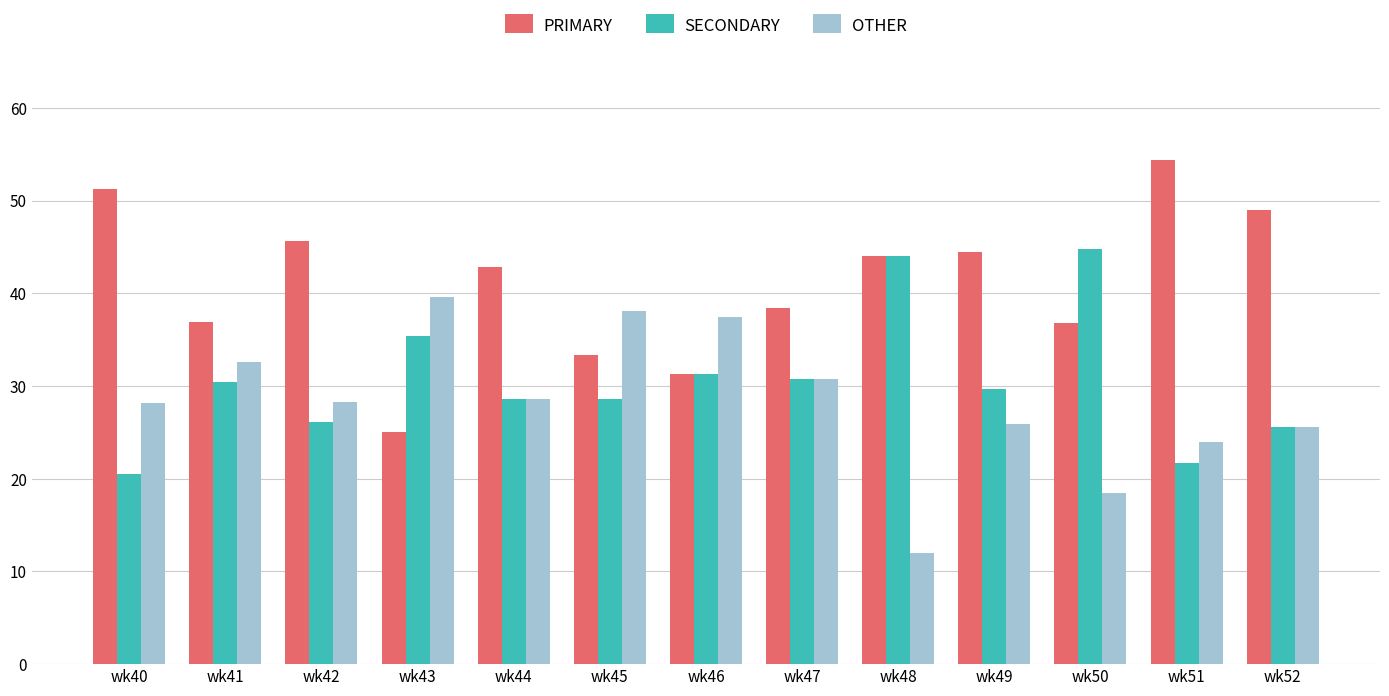

Rank the series by their average value, from highest to lowest.

PRIMARY, SECONDARY, OTHER